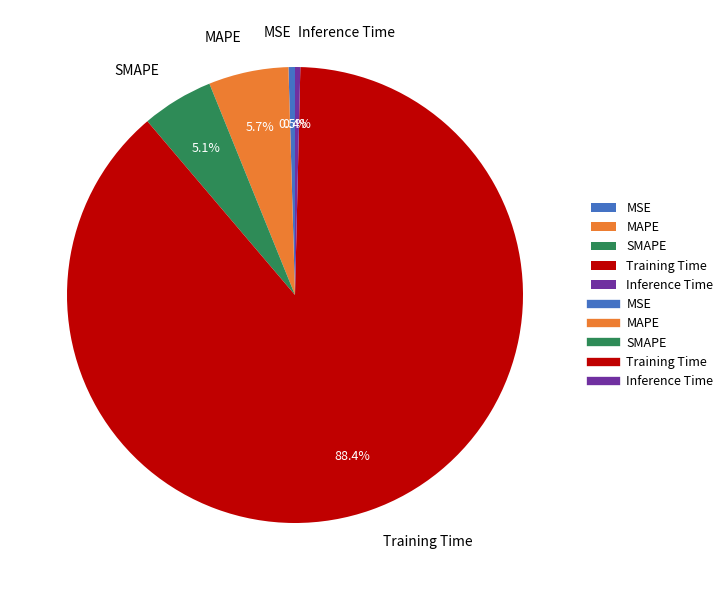

To the nearest percent, what portion does MAPE represent?

6%